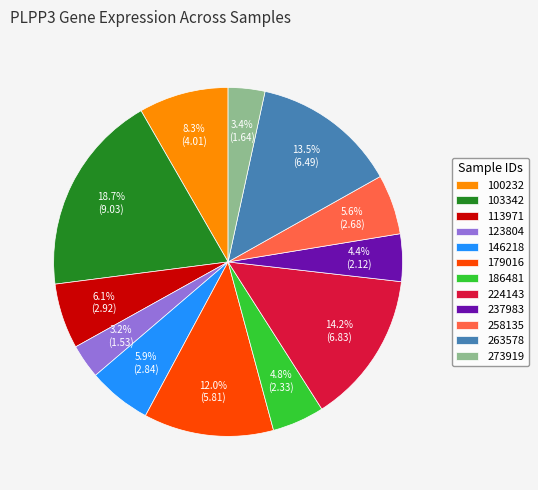

Do 179016 and 146218 together represent more than half of the pie?

No